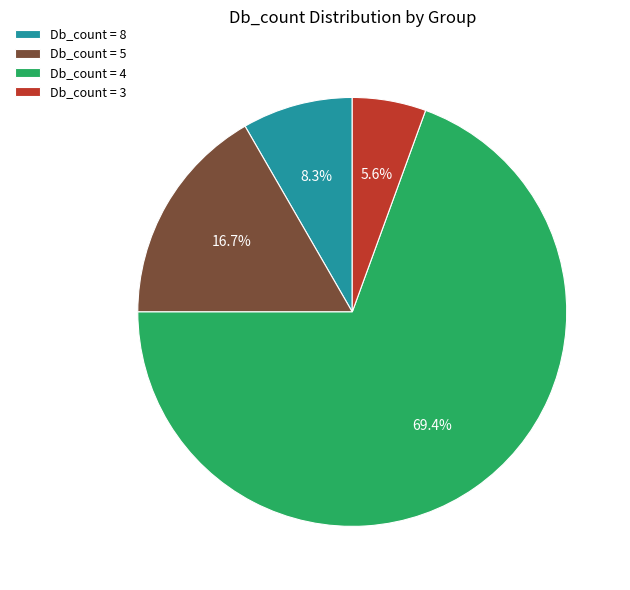

Rank the categories by value from highest to lowest.

Db_count = 4, Db_count = 5, Db_count = 8, Db_count = 3